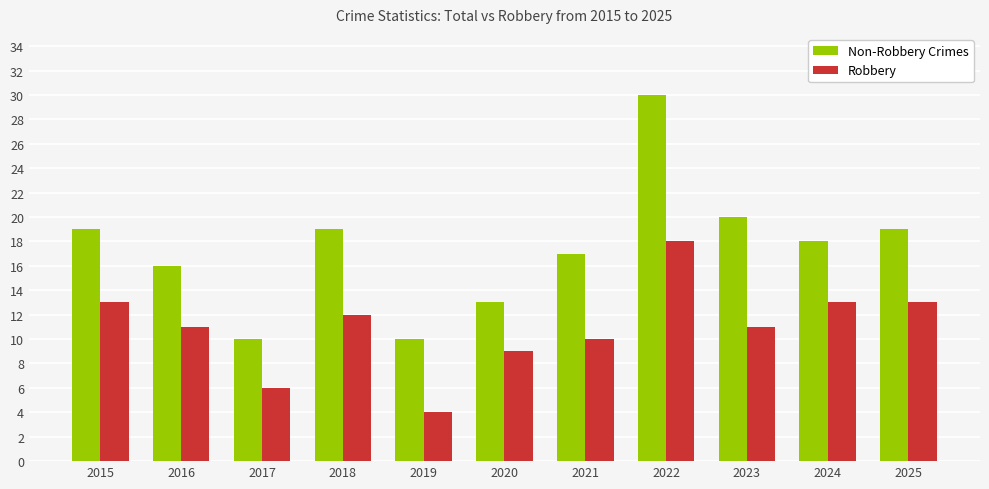

Reading left to right, extract all data points from this chart.

Non-Robbery Crimes: 2015=19	2016=16	2017=10	2018=19	2019=10	2020=13	2021=17	2022=30	2023=20	2024=18	2025=19
Robbery: 2015=13	2016=11	2017=6	2018=12	2019=4	2020=9	2021=10	2022=18	2023=11	2024=13	2025=13